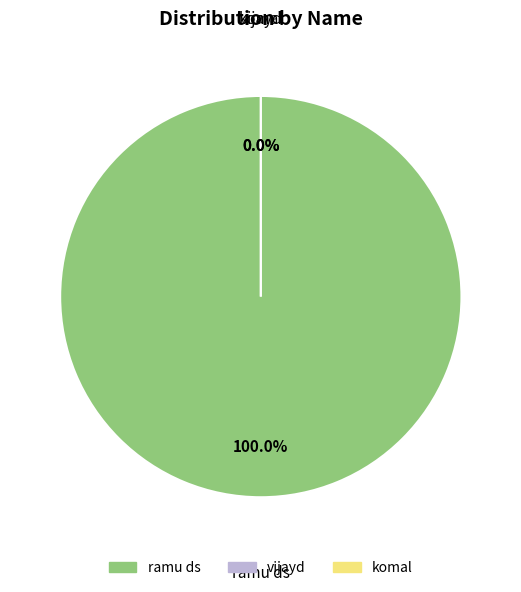

What is the largest slice in the pie chart?

ramu ds